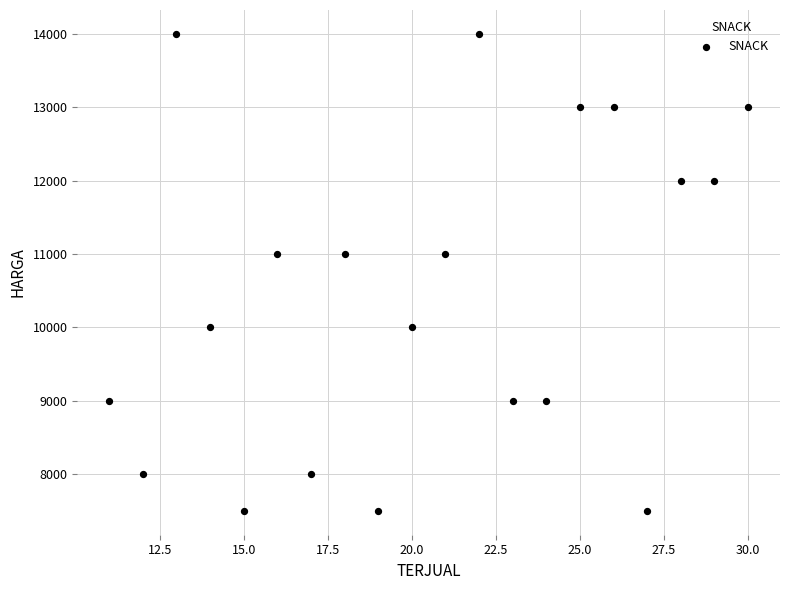

What is the range of Y values (max minus min)?

6500